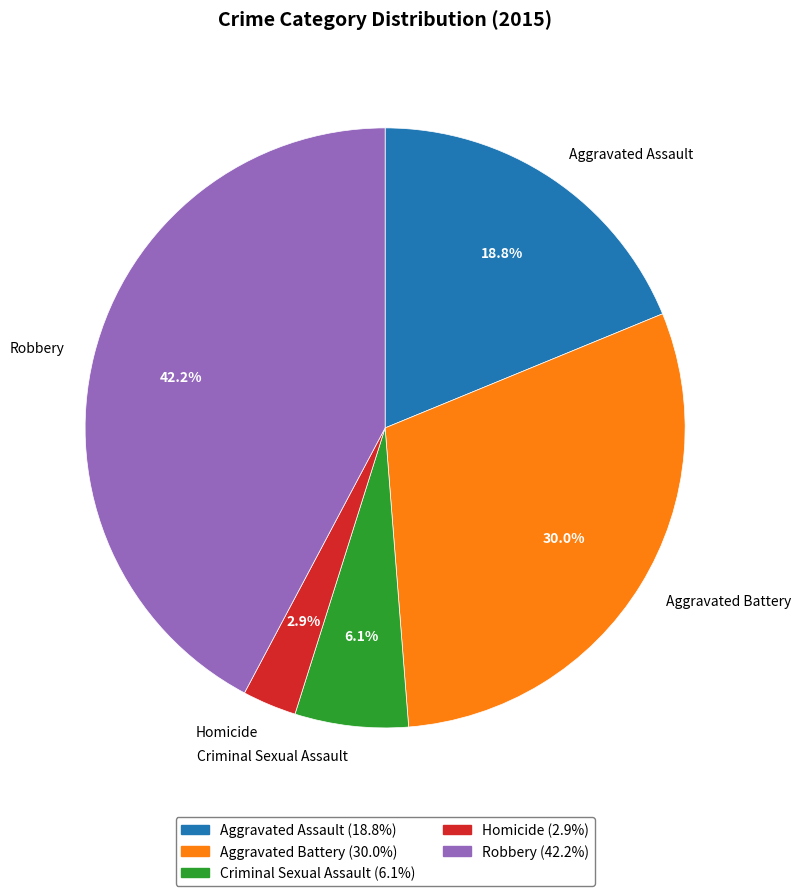

The Criminal Sexual Assault slice represents 6% of the pie. True or false?

True